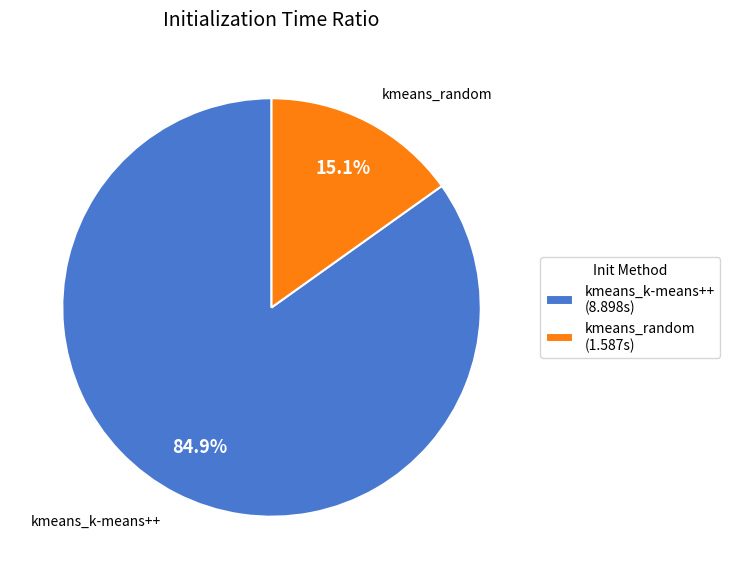

To the nearest percent, what is the difference between the largest and smallest slice percentages?

70%